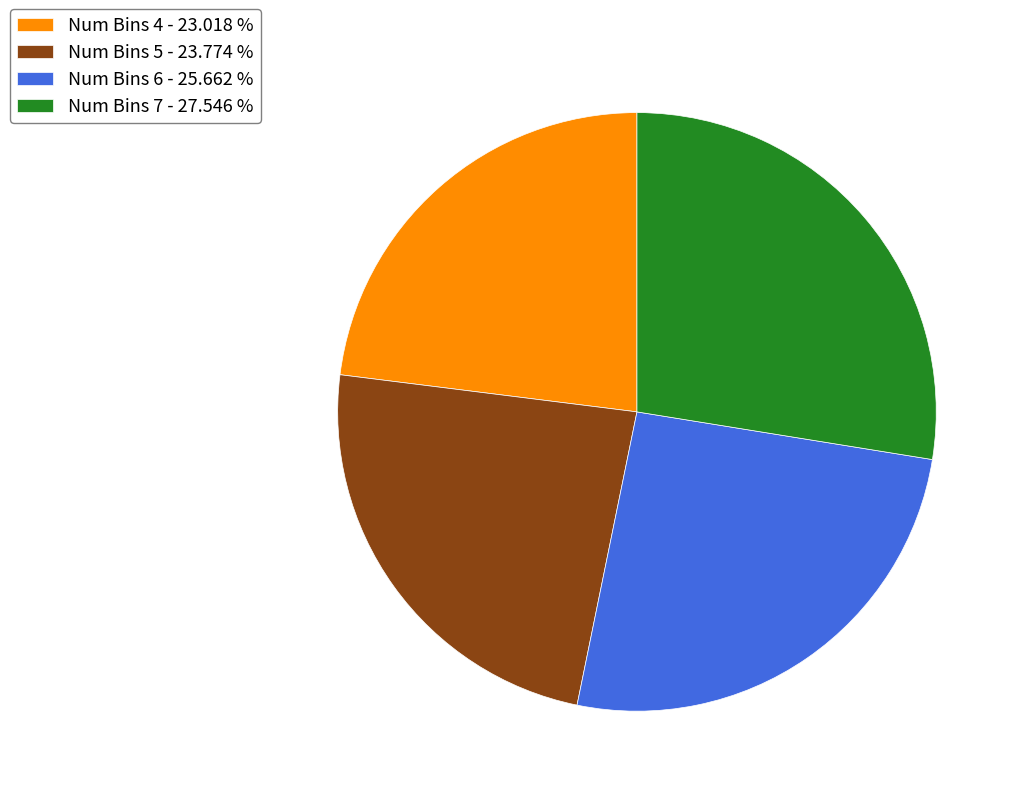

Between Num Bins 6 - 25.662 % and Num Bins 5 - 23.774 %, which is larger?

Num Bins 6 - 25.662 %